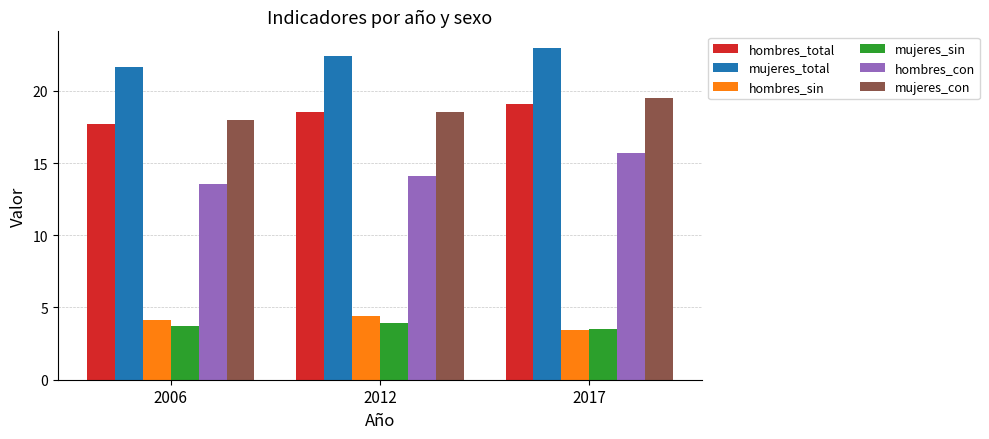

What is the spread (max minus min) of values at 2017?

19.6